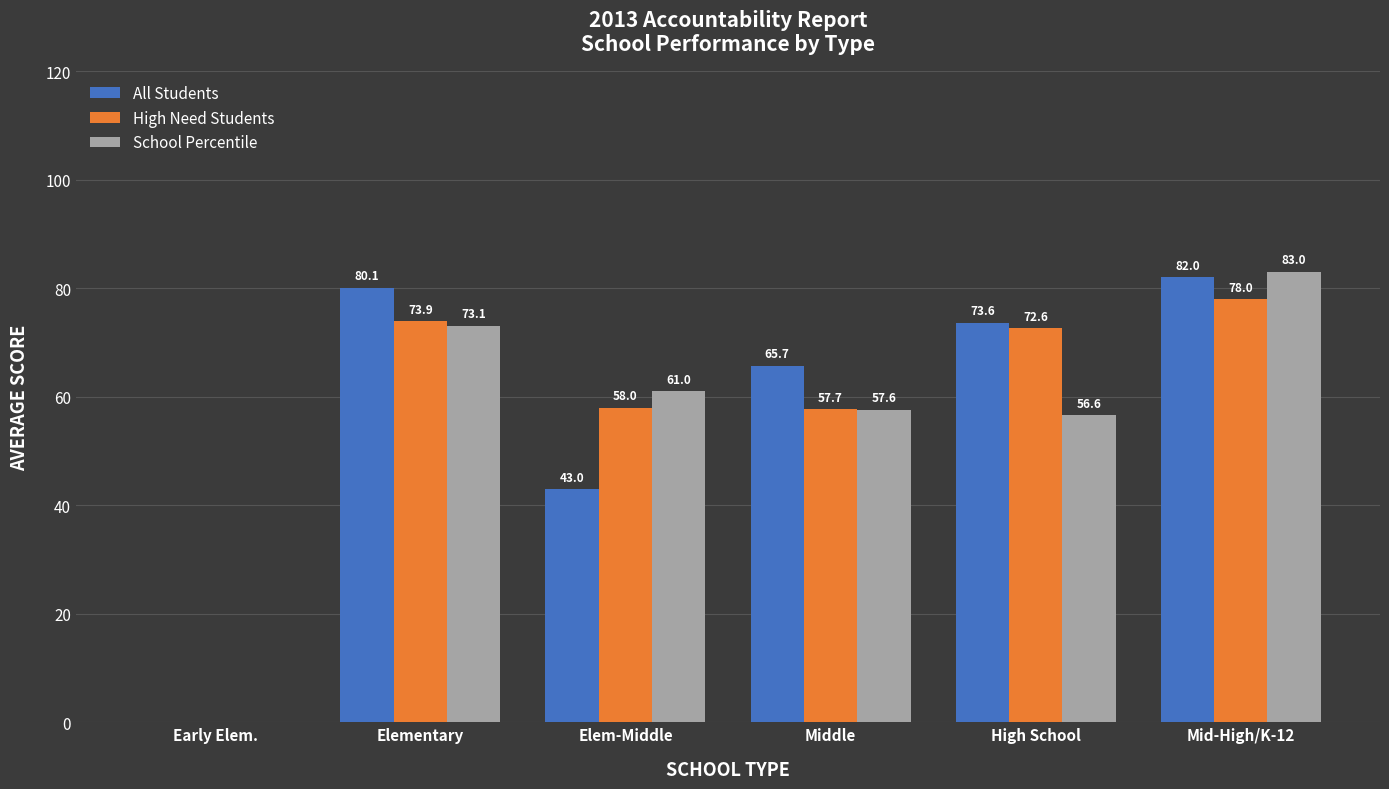

Reading left to right, what are all the values shown in this chart?

All Students: Early Elem.=0.0	Elementary=80.1	Elem-Middle=43.0	Middle=65.7	High School=73.6	Mid-High/K-12=82.0
High Need Students: Early Elem.=0.0	Elementary=73.9	Elem-Middle=58.0	Middle=57.7	High School=72.6	Mid-High/K-12=78.0
School Percentile: Early Elem.=0.0	Elementary=73.1	Elem-Middle=61.0	Middle=57.6	High School=56.6	Mid-High/K-12=83.0